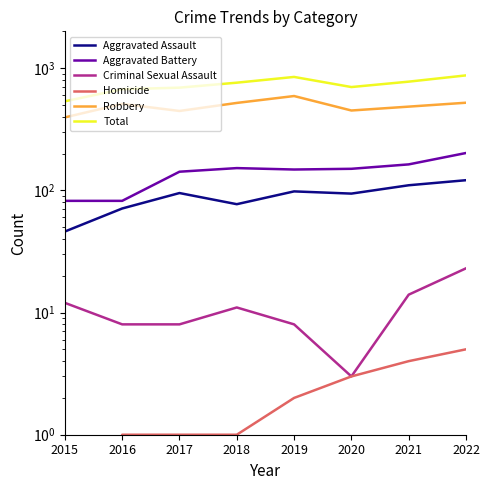

What is the maximum value shown in the chart?

872